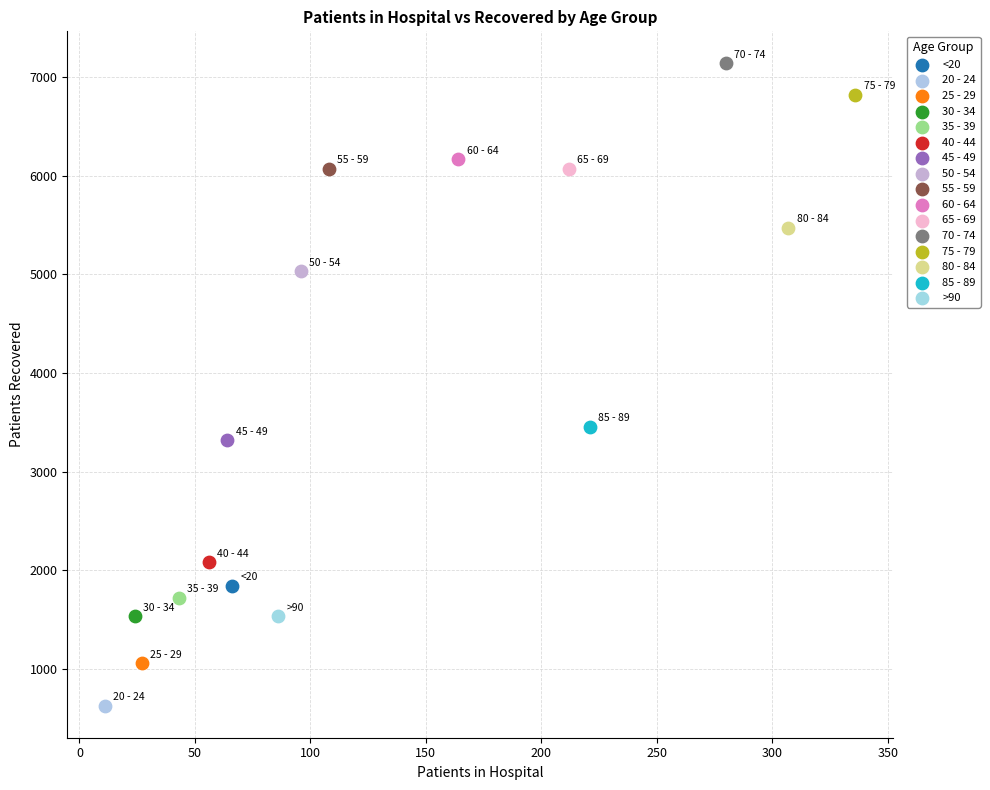

Which series contains the highest Y value?

70 - 74